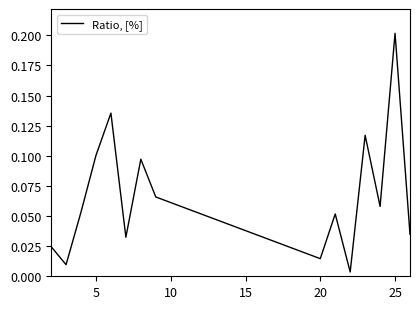

The value at 25 is 0.2. True or false?

True